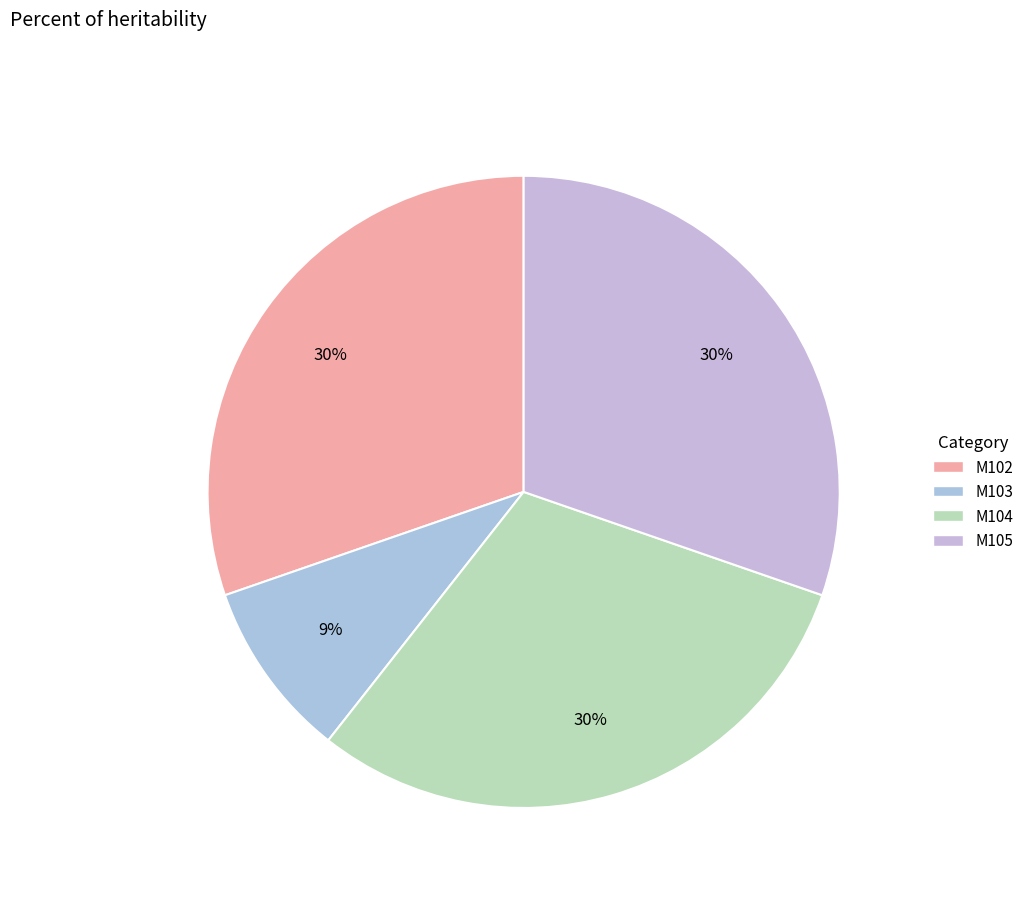

Is the sum of M105 and M102 greater than half?

Yes